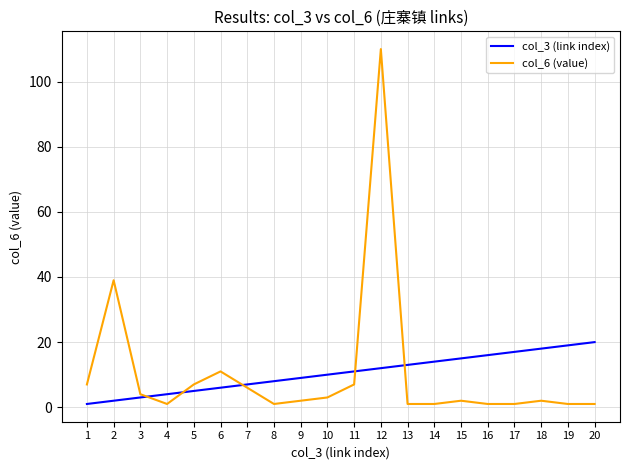

Which series has the widest spread of values?

col_6 (value)